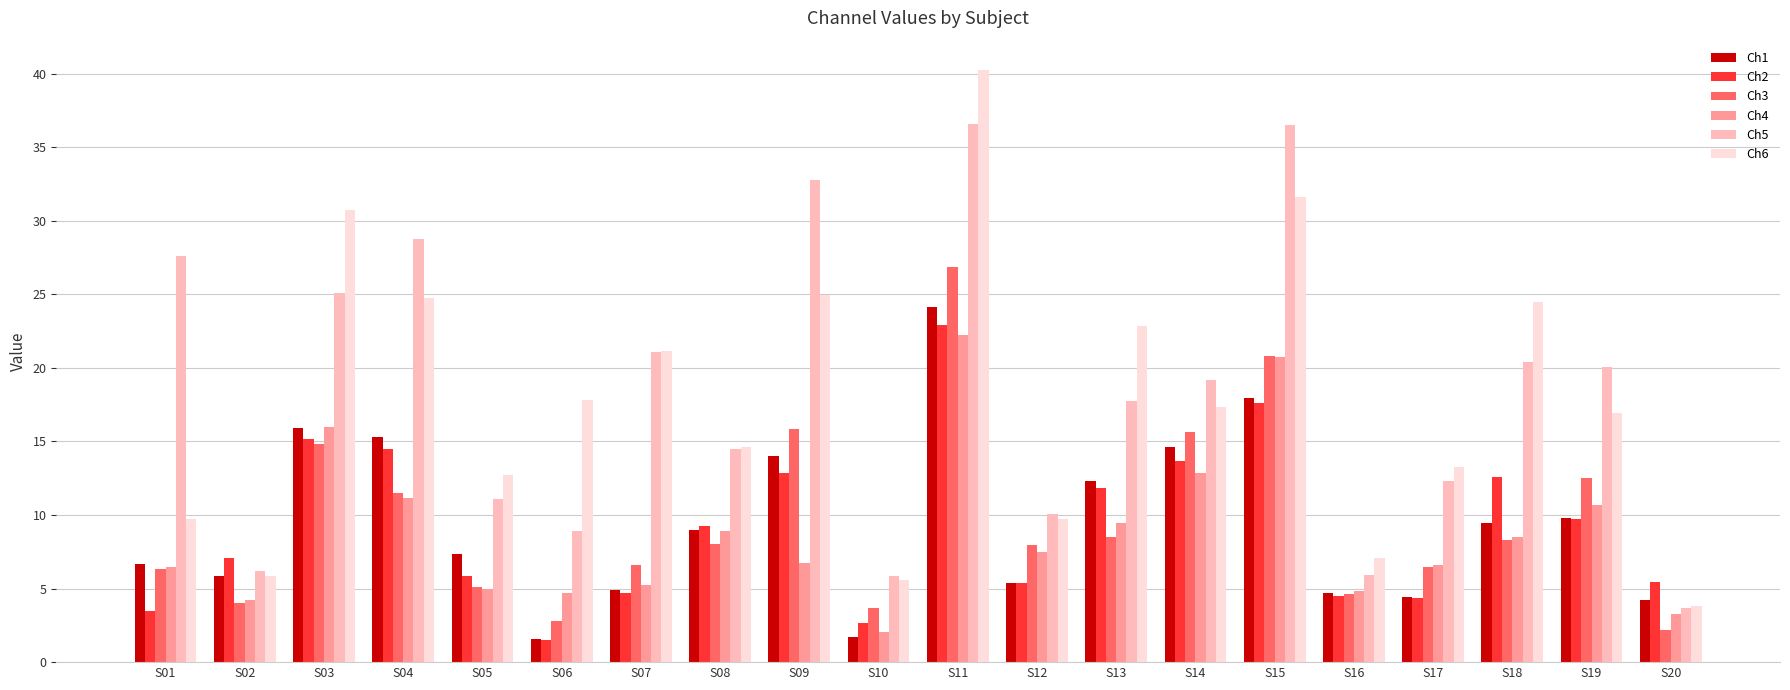

At how many categories does at least one series exceed 14?

13